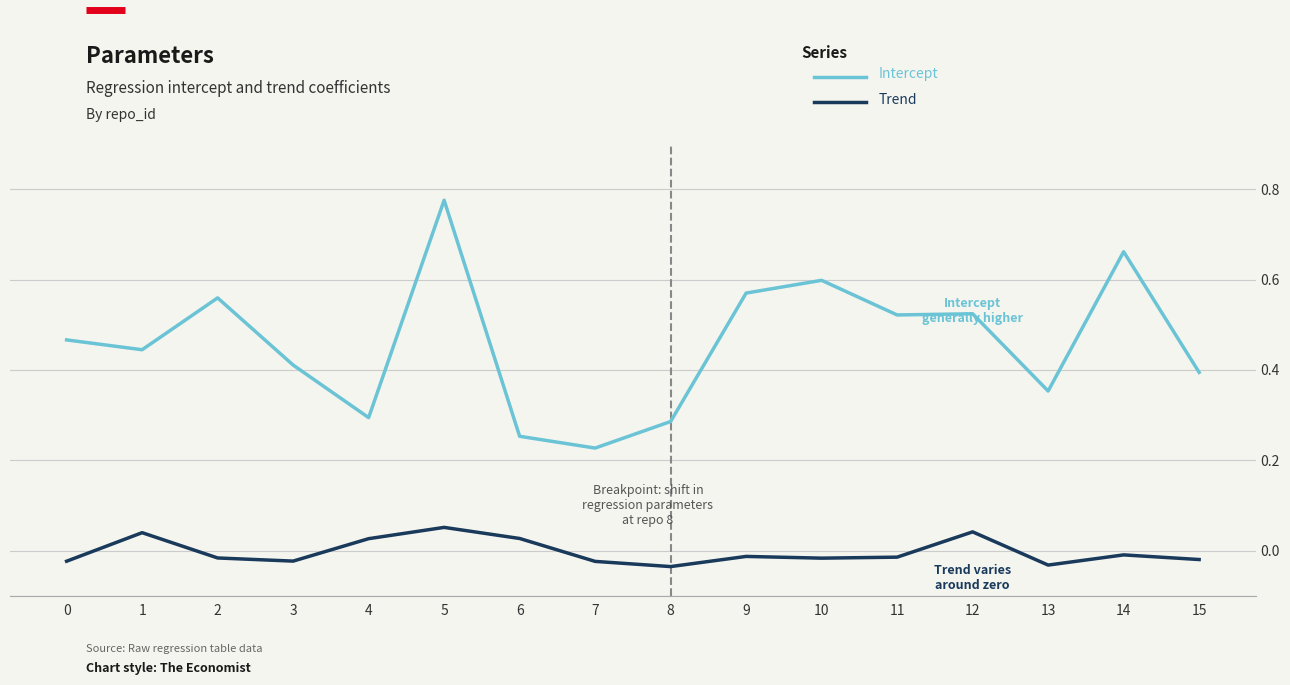

At which category is the sum across all series the highest?

5